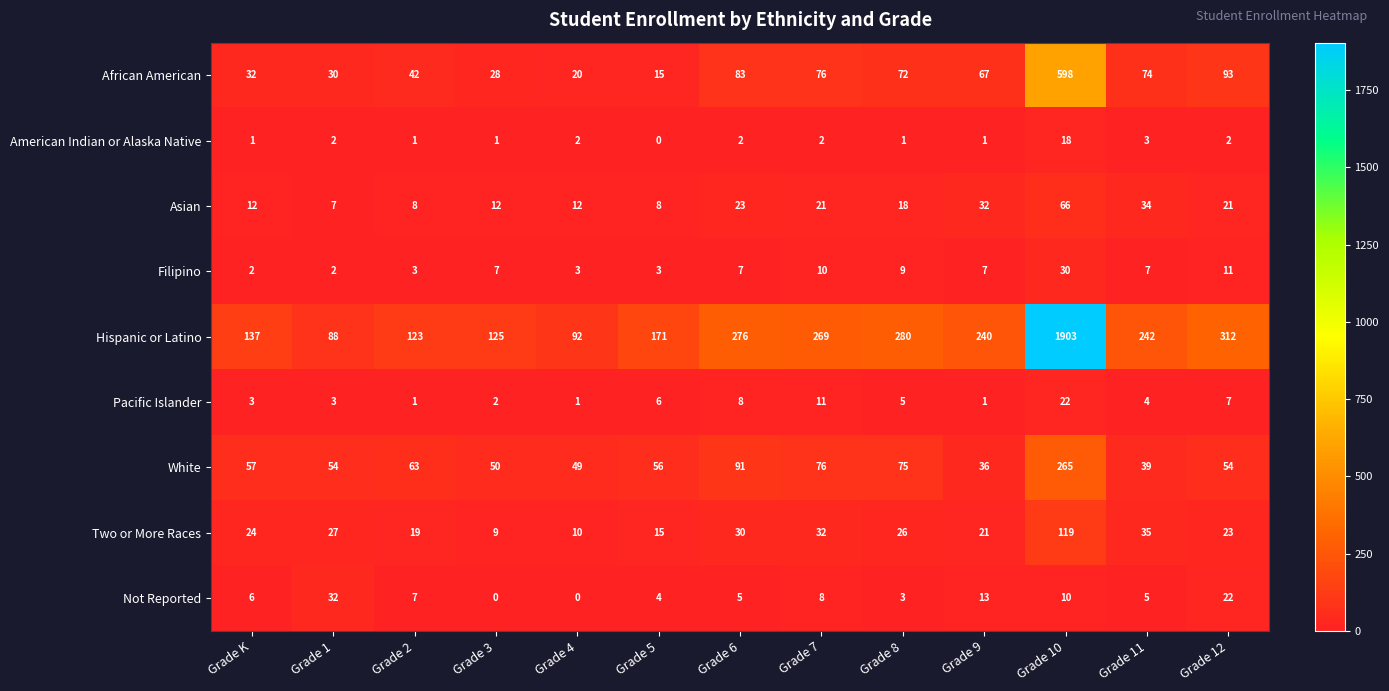

What is the spread (max minus min) of values at Grade 2?

122